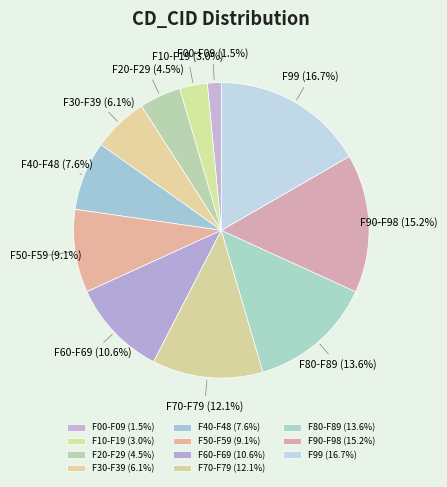

Approximately how many times larger is the value at F60-F69 compared to F80-F89?

0.8